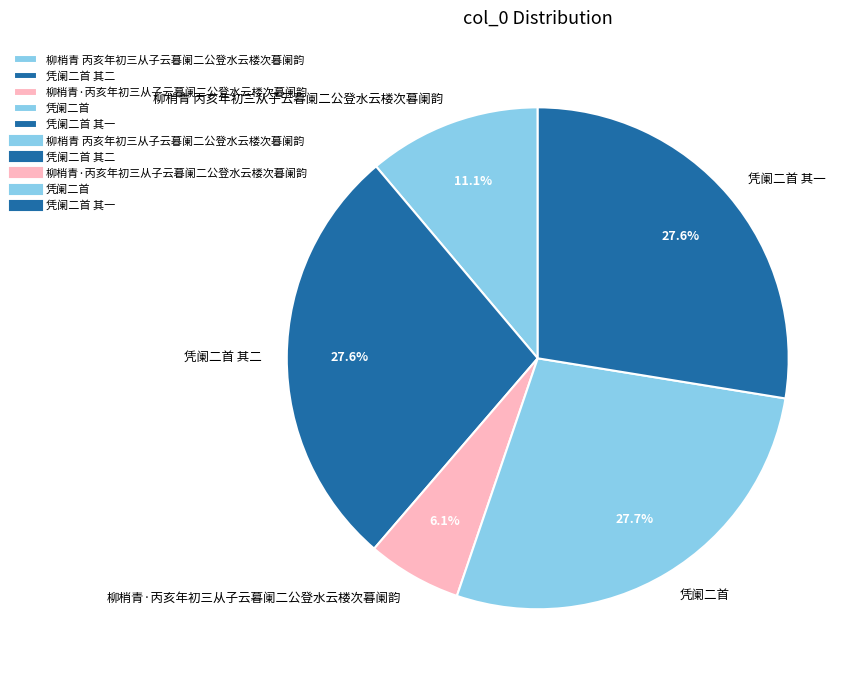

Combined, what portion of the pie is 凭阑二首 其一 and 凭阑二首 其二?

55.1%